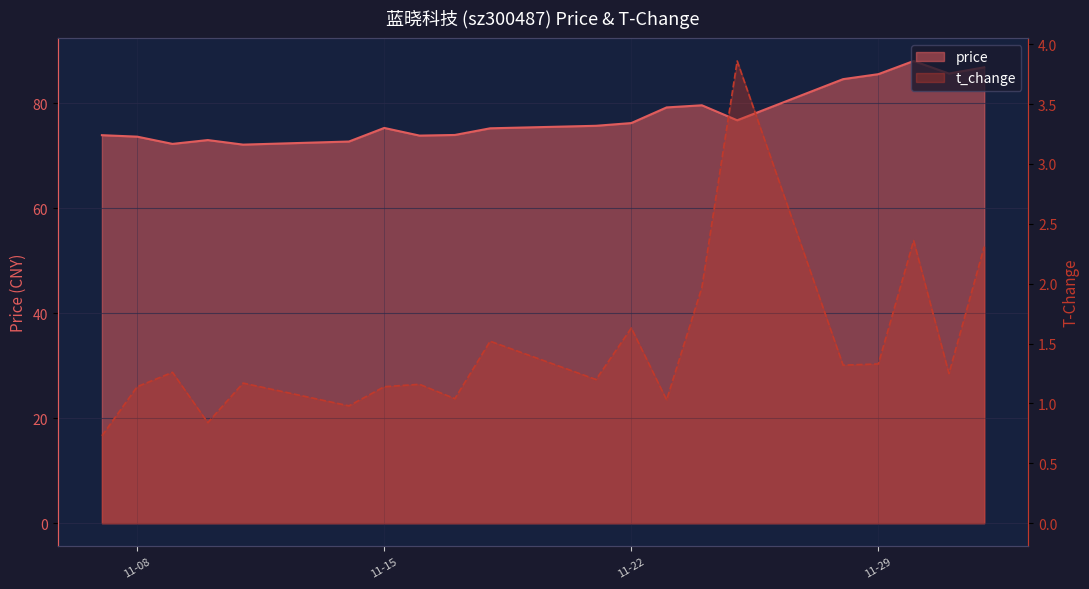

How many interior local valleys does the price series have?

5